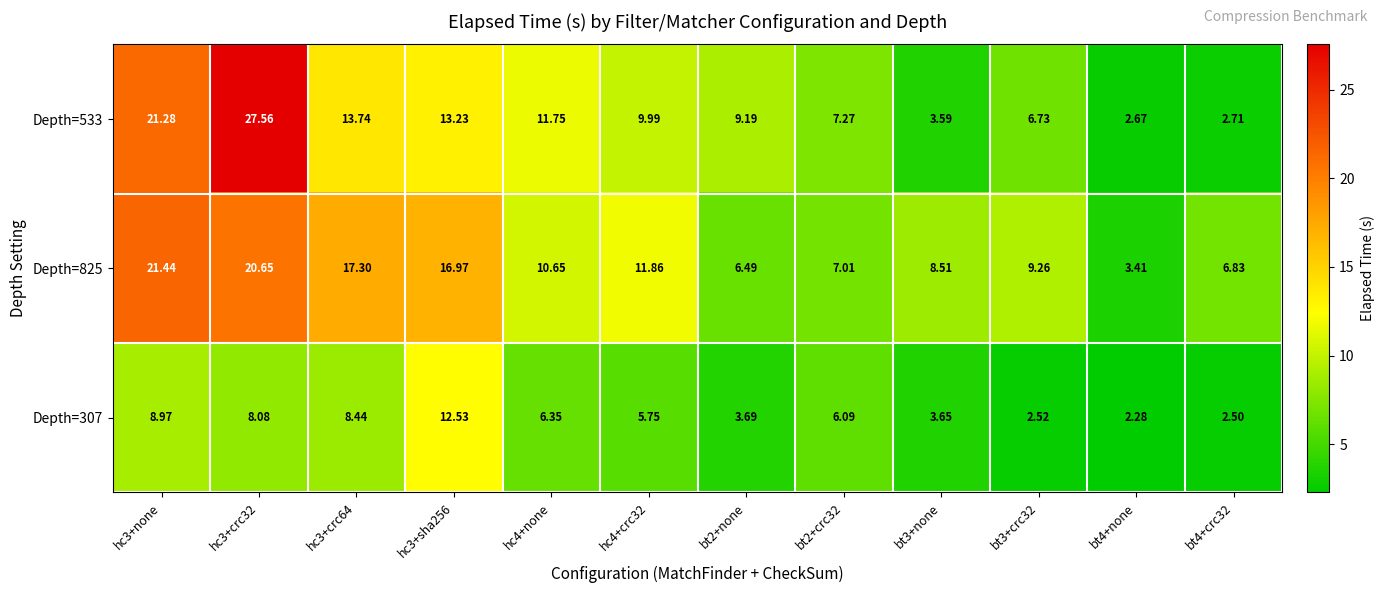

How many data points in Depth=533 are less than 9?

5